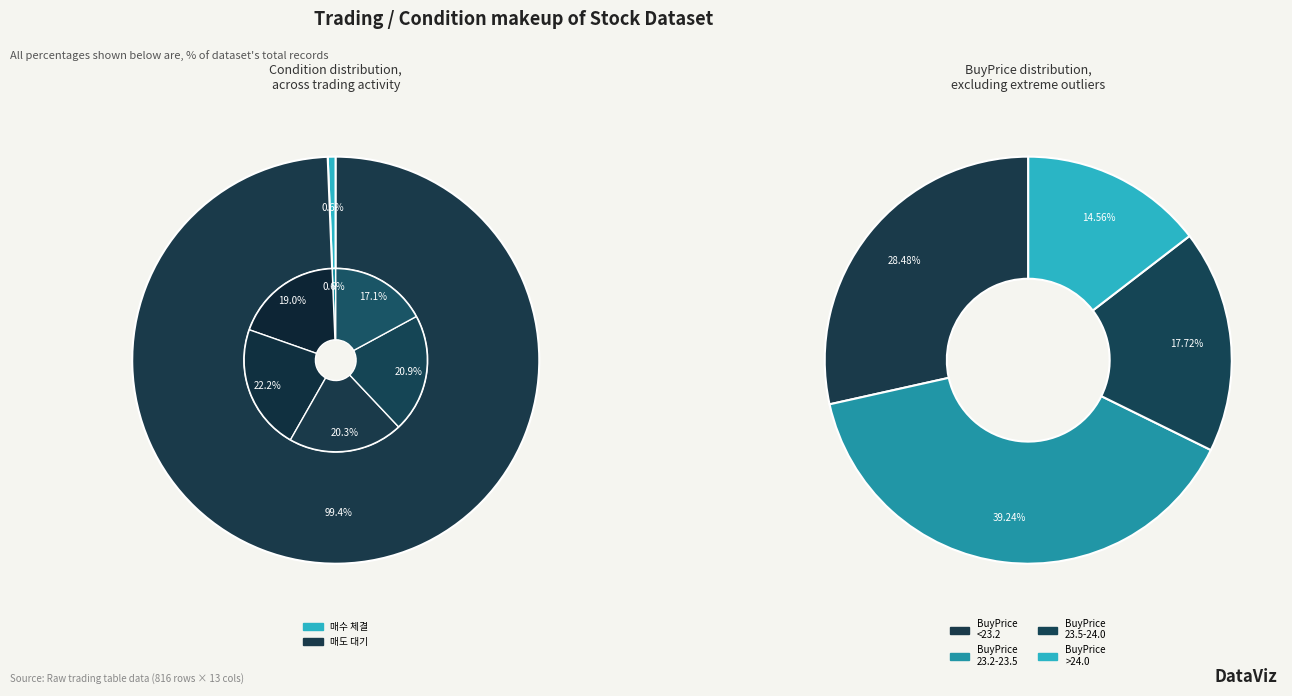

Rank the categories by value from lowest to highest.

매수 체결, 매도 대기